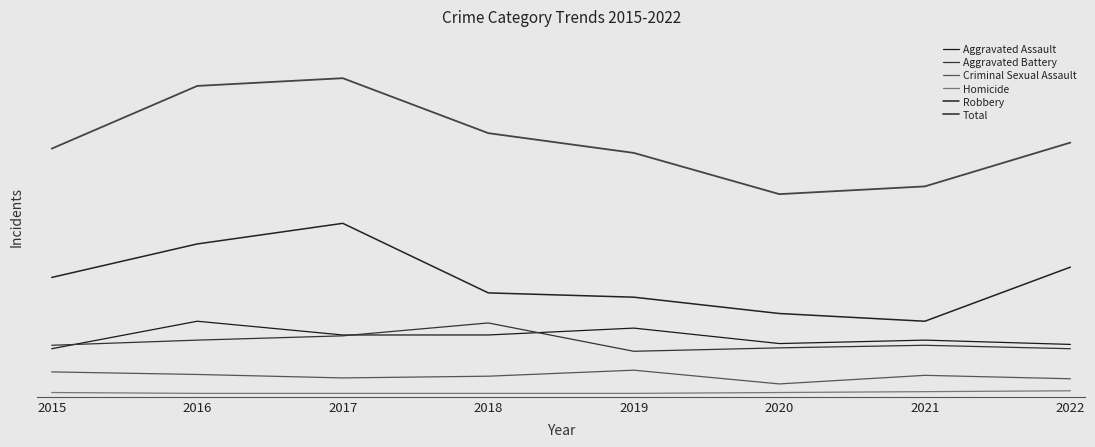

Reading left to right, what are all the values shown in this chart?

Aggravated Assault: 56	88	72	72	80	62	66	61
Aggravated Battery: 60	66	71	86	53	57	60	56
Criminal Sexual Assault: 29	26	22	24	31	15	25	21
Homicide: 5	4	4	4	4	5	6	7
Robbery: 139	178	202	121	116	97	88	151
Total: 289	362	371	307	284	236	245	296